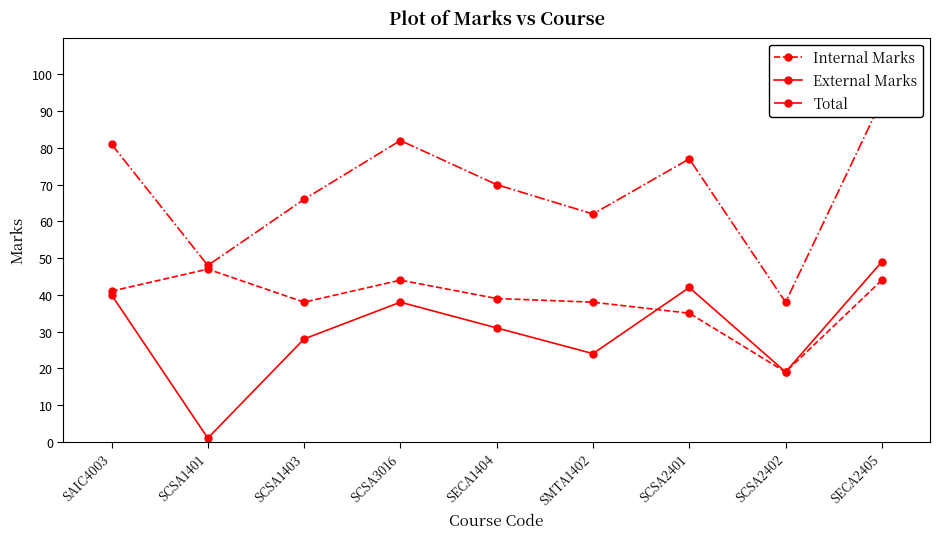

What position from the right is SCSA1401?

8